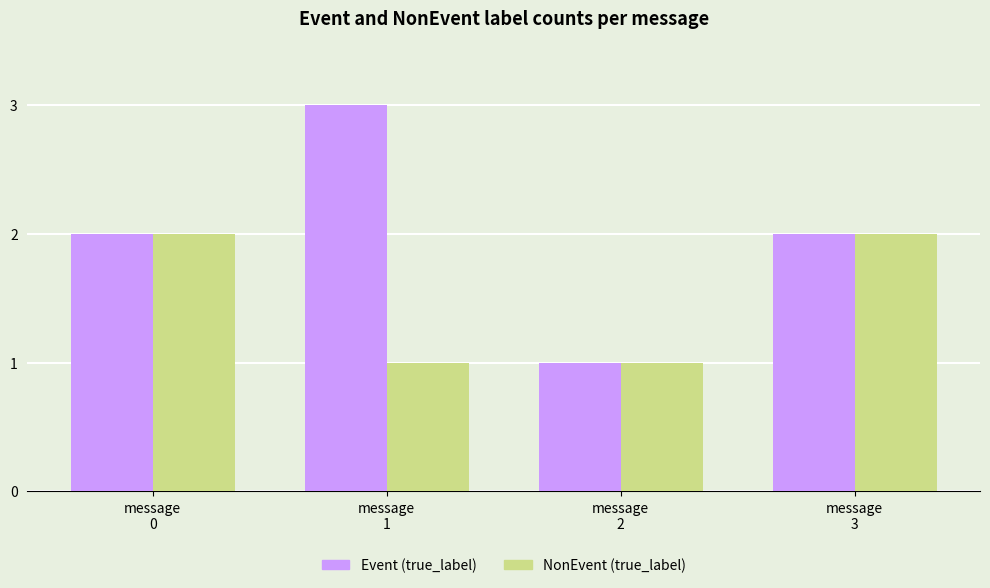

Rank the series by their average value, from highest to lowest.

Event (true_label), NonEvent (true_label)